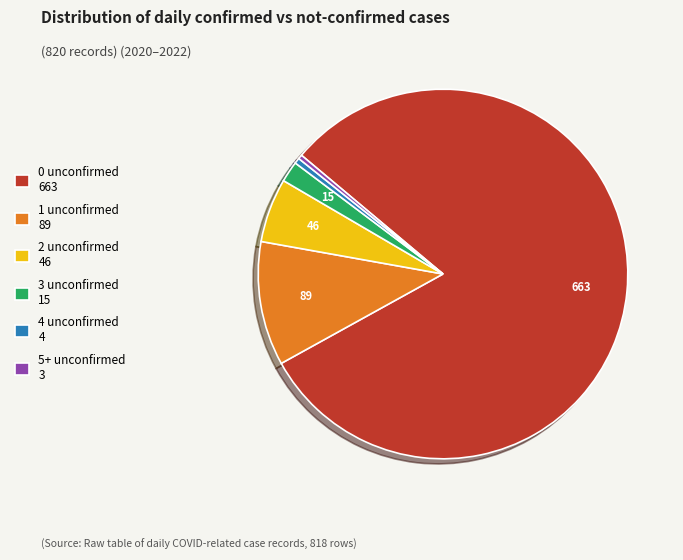

Between 0 unconfirmed 663 and 5+ unconfirmed 3, which is larger?

0 unconfirmed 663